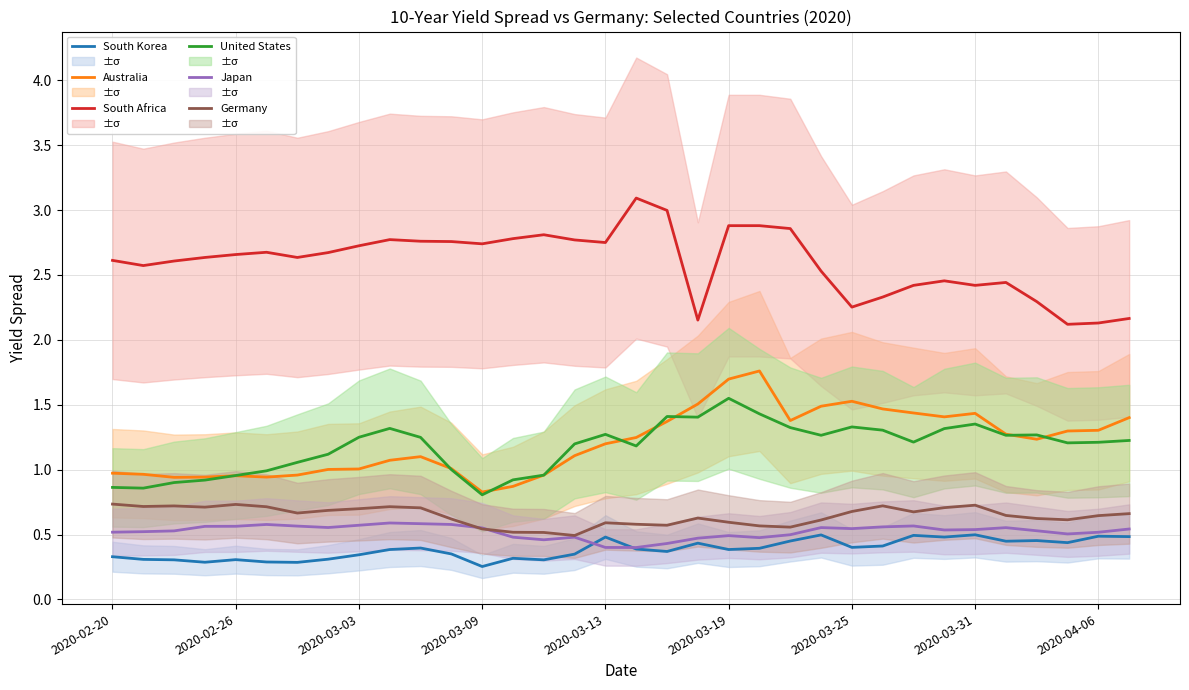

True or false: Japan and Australia intersect in this chart.

False